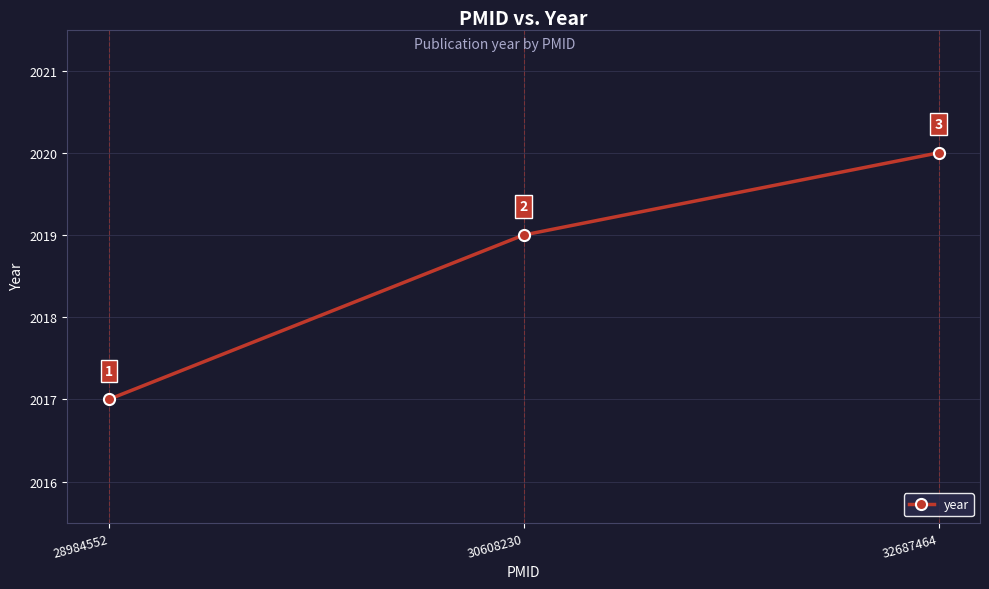

Is it true that the value at 28984552 is 871?

False